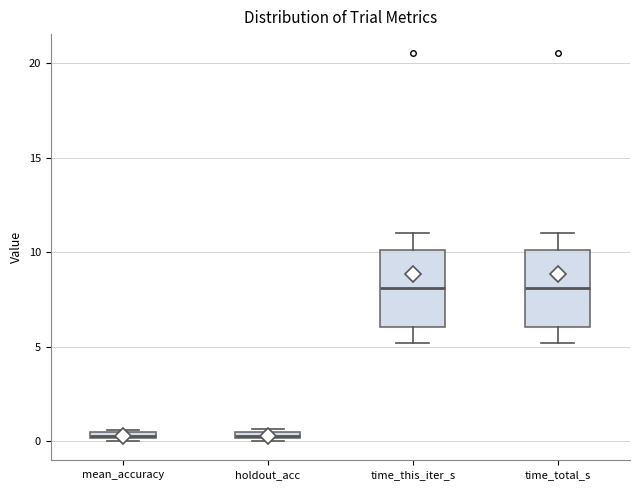

Where does the upper whisker of the box for time_this_iter_s end on the y-axis? The values are not printed on the chart, so give them approximately, as read against the axis.

11.0